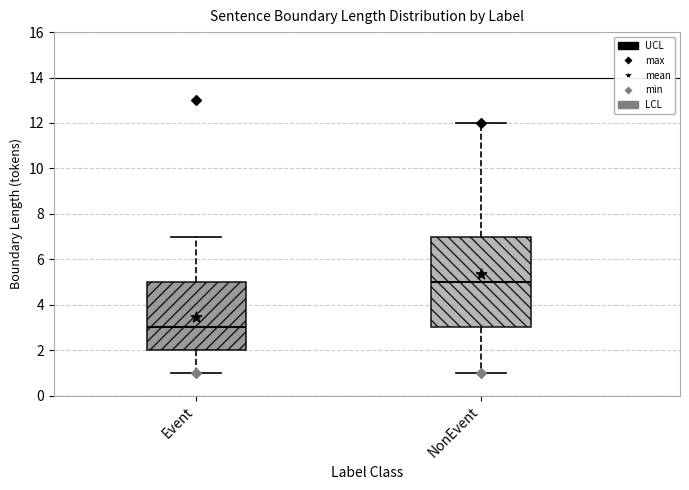

Where is the lower edge of the box for Event on the y-axis? The values are not printed on the chart, so give them approximately, as read against the axis.

2